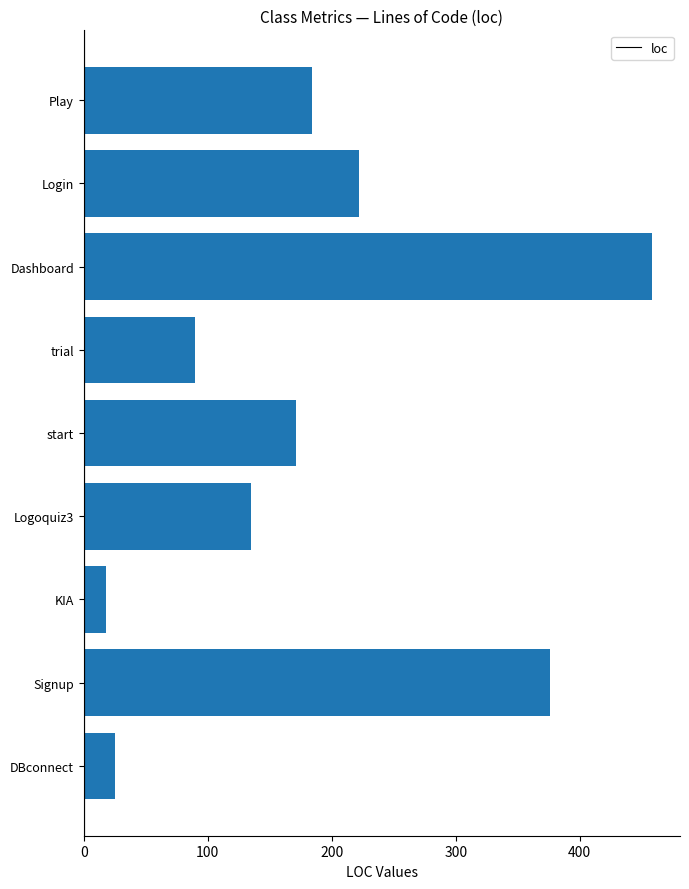

Reading top to bottom, what are all the values shown in this chart?

Play=184	Login=222	Dashboard=458	trial=90	start=171	Logoquiz3=135	KIA=18	Signup=376	DBconnect=25